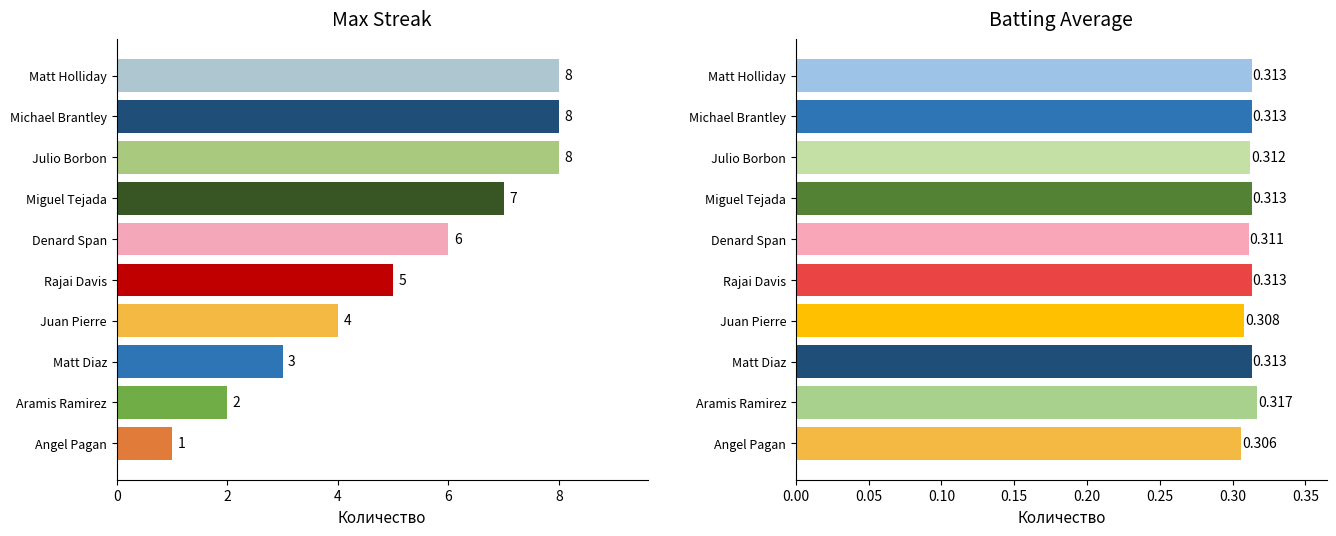

How many Batting Average values are between 0 and 1?

10